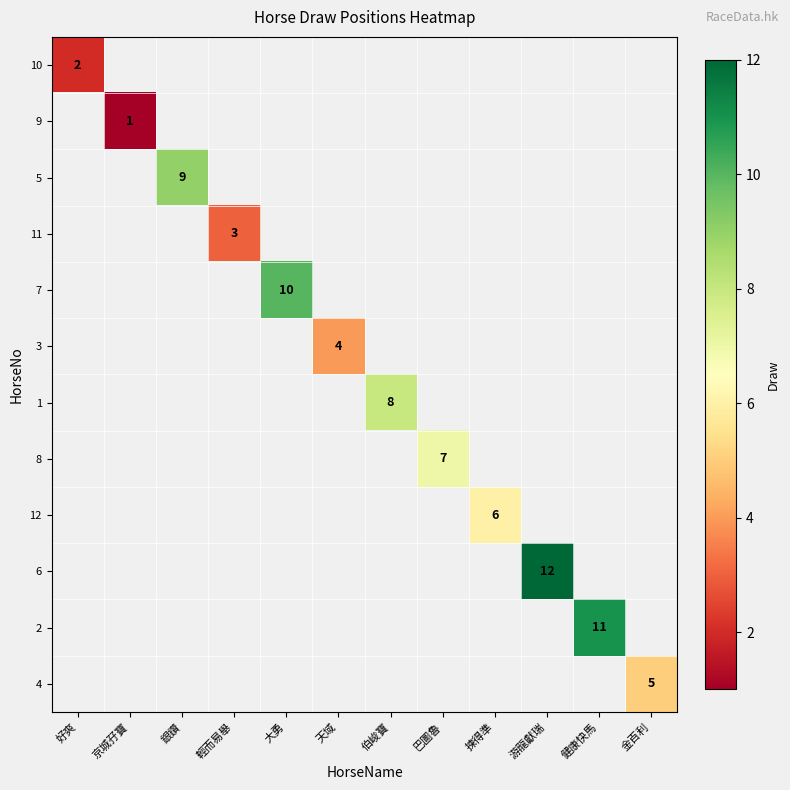

Between 輕而易舉 and 游龍獻瑞, which is larger?

游龍獻瑞